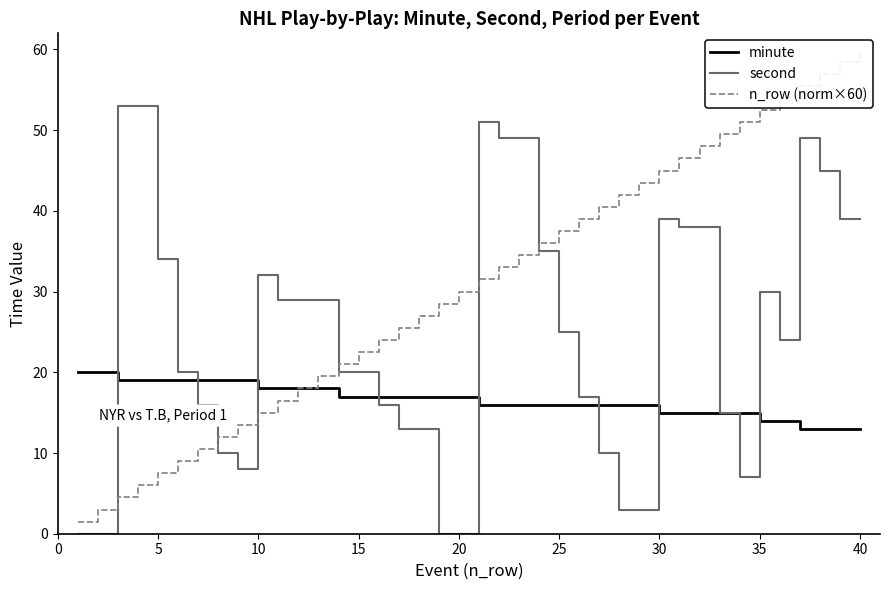

What is the lowest value of the minute series?

13